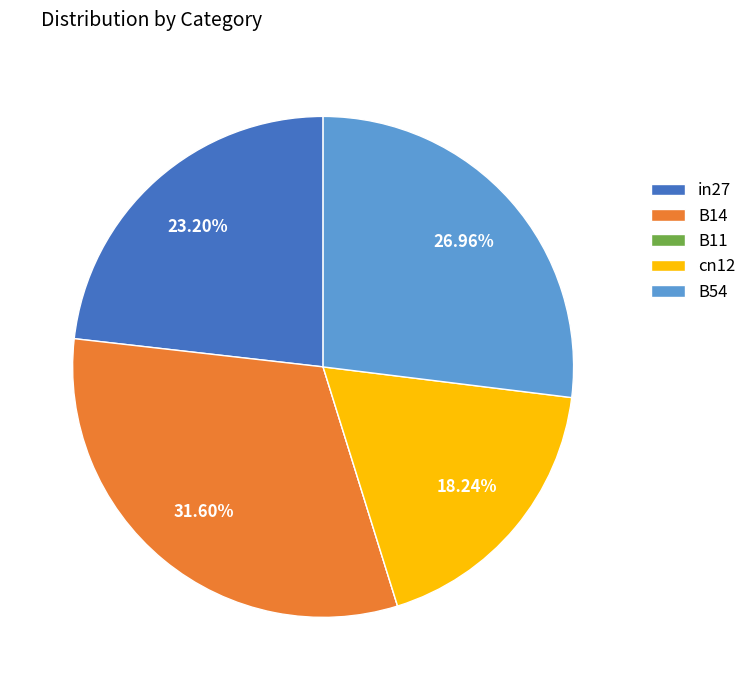

Is it true that B14 is 44% of the pie?

False